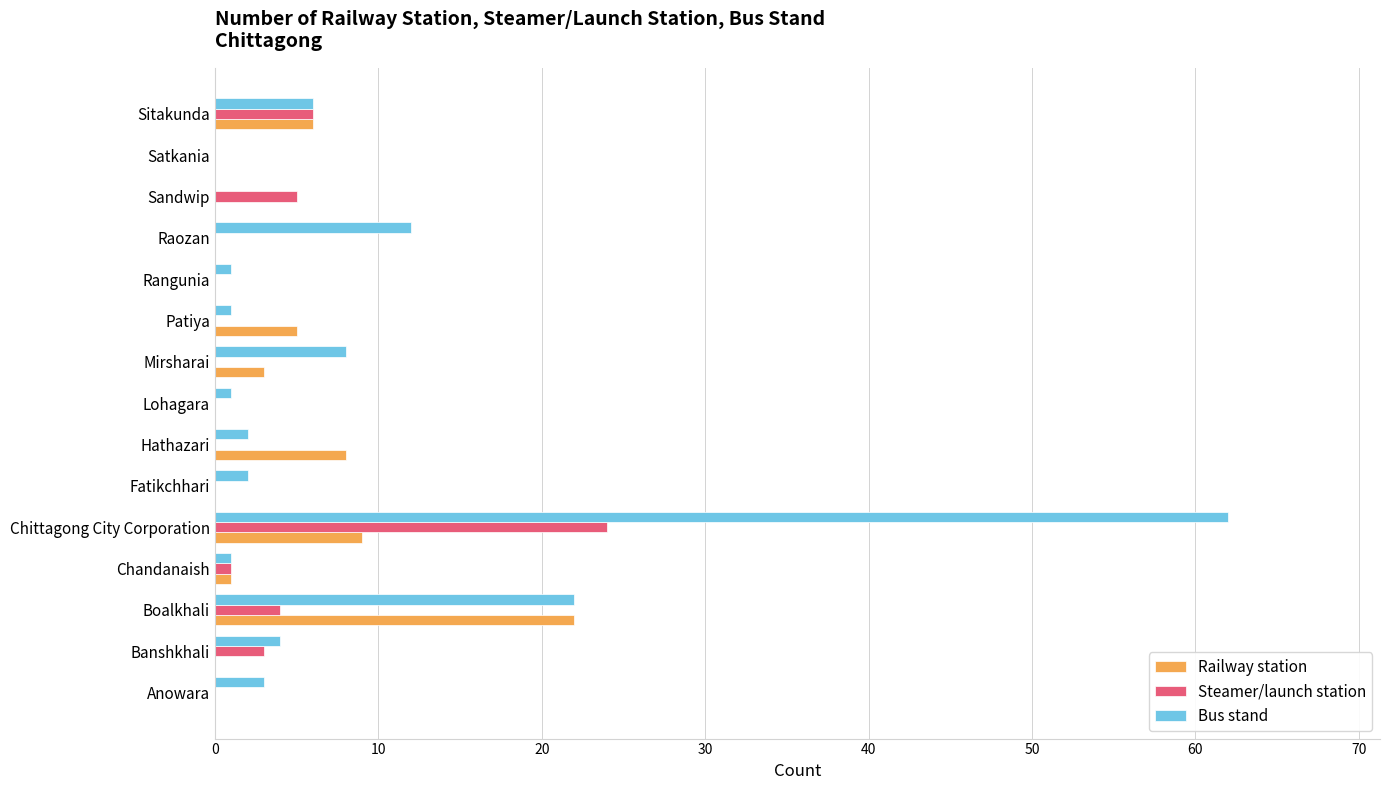

What is the total value across all series at Anowara?

3